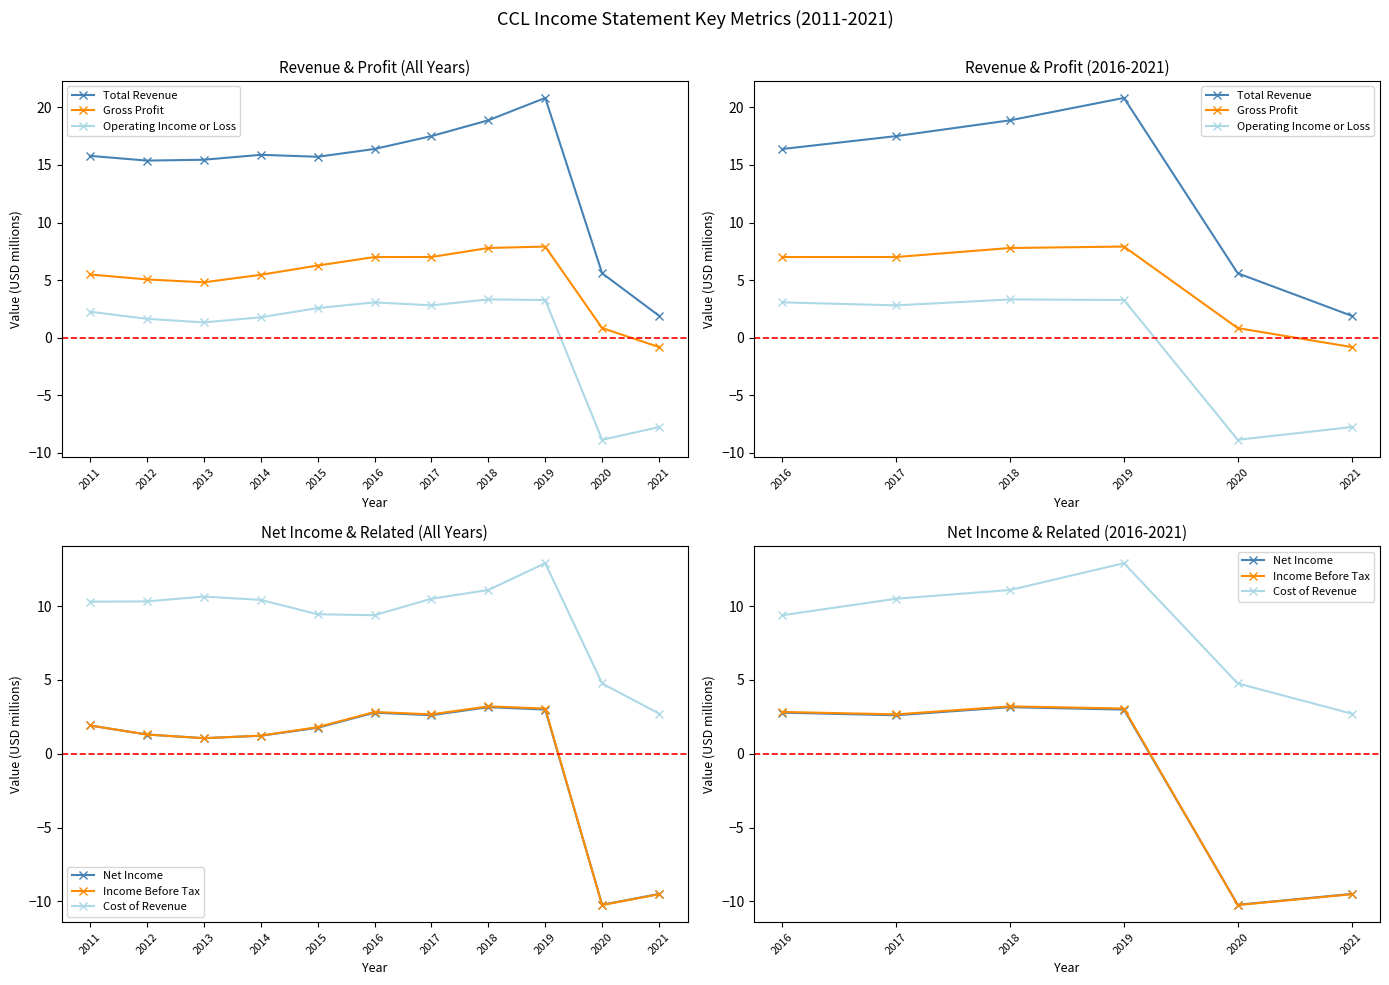

Which series has the largest range (max minus min)?

Total Revenue